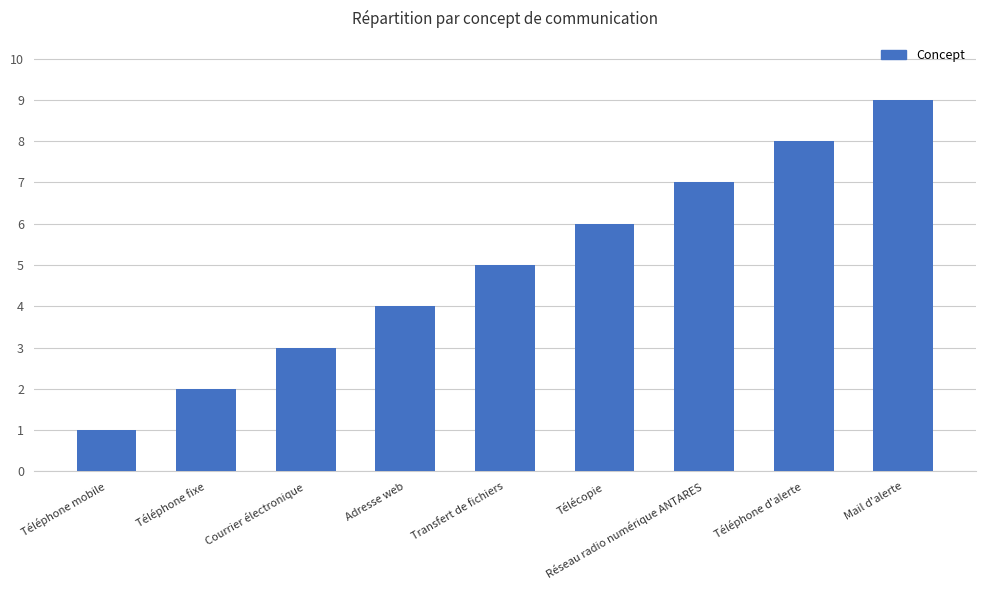

What is the maximum value shown in the chart?

9